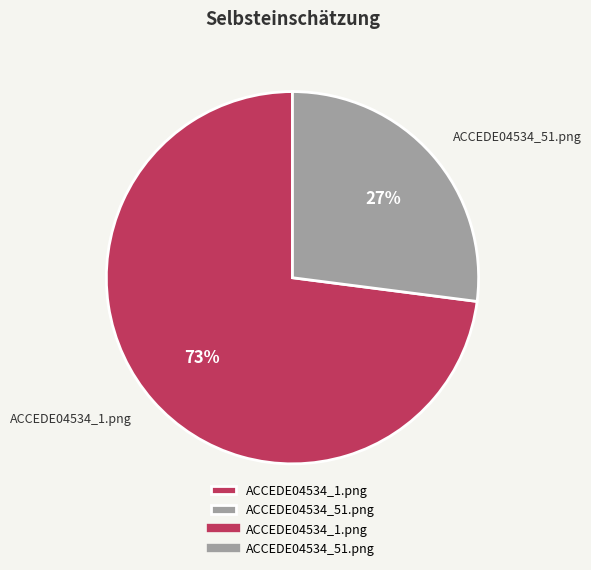

Between ACCEDE04534_1.png and ACCEDE04534_51.png, which is larger?

ACCEDE04534_1.png